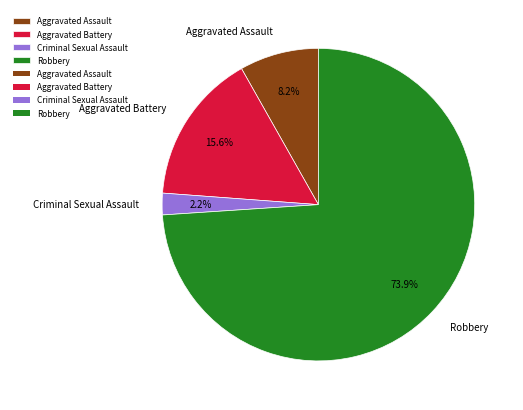

Which category has the biggest portion of the pie?

Robbery